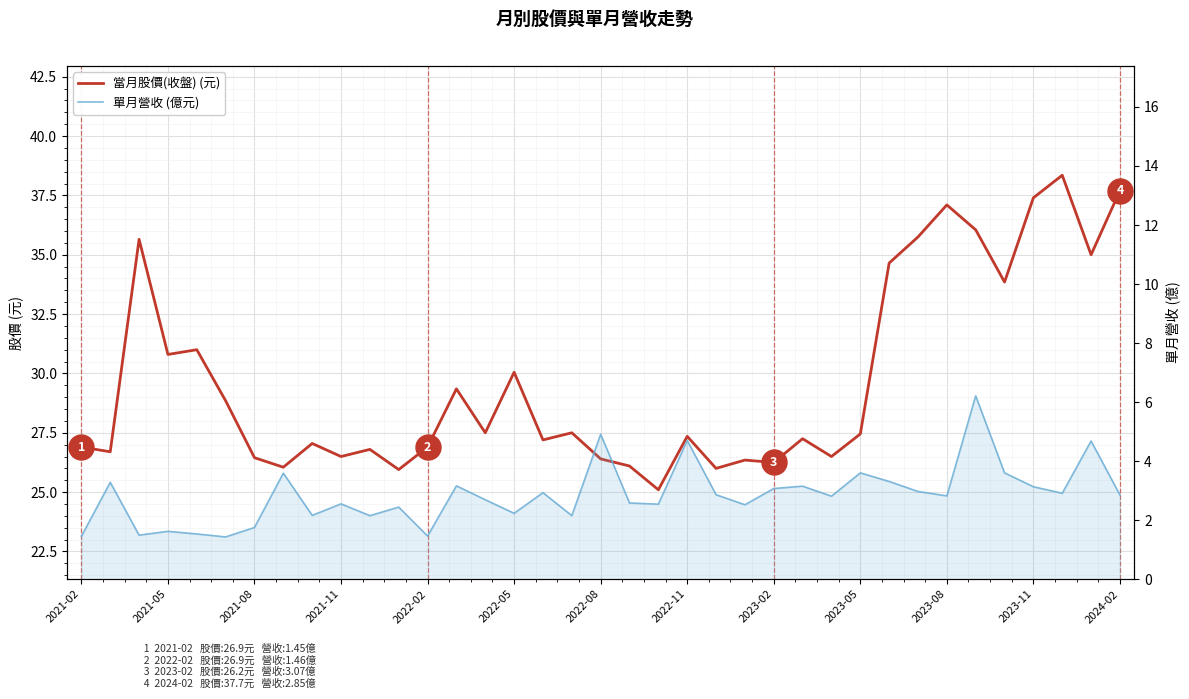

What is the sum of all 單月營收 (億元) values?

105.3